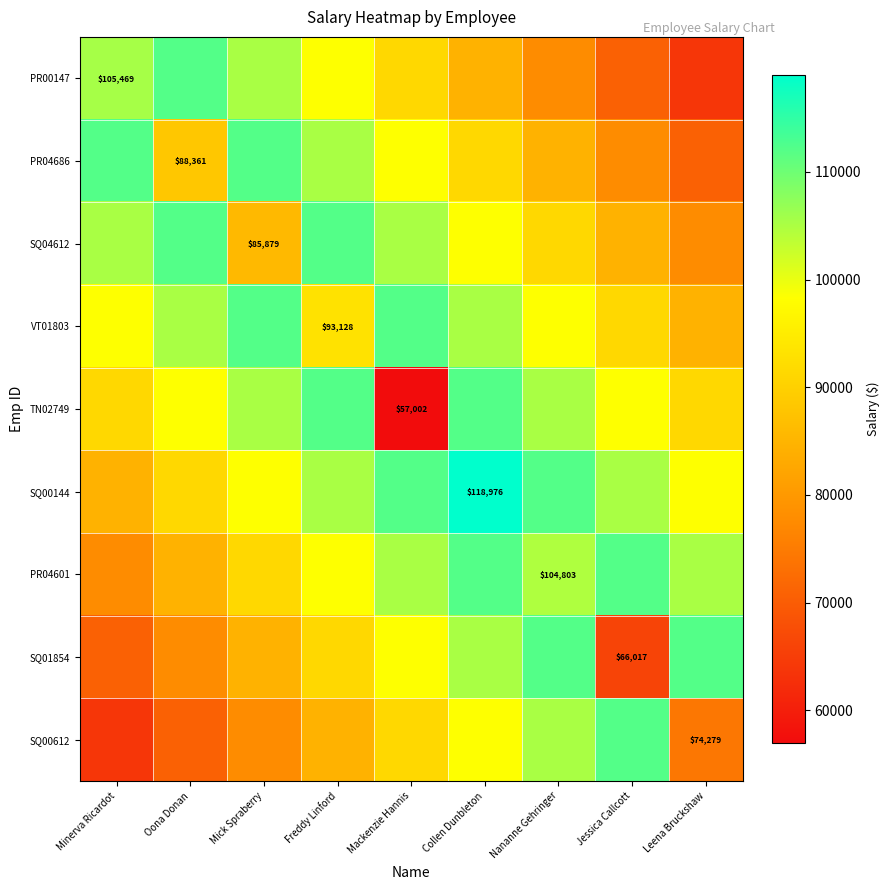

What is the total value across all series at Mackenzie Hannis?

871091.0